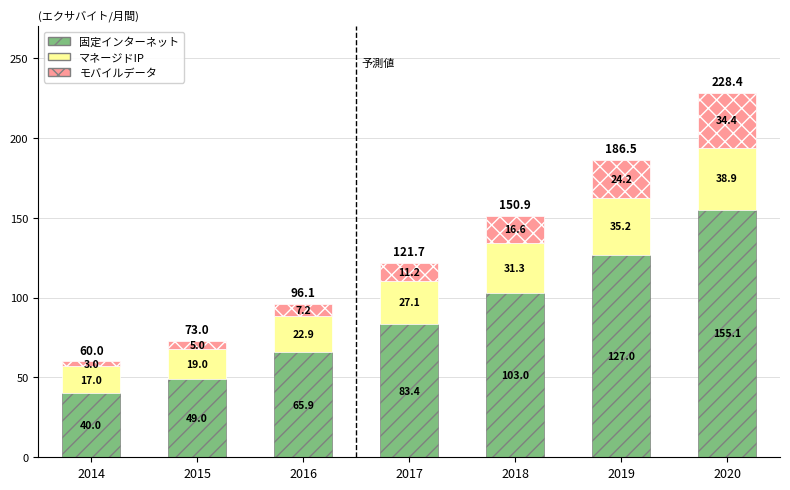

The 固定インターネット series shows 103.0 at 2018. True or false?

True